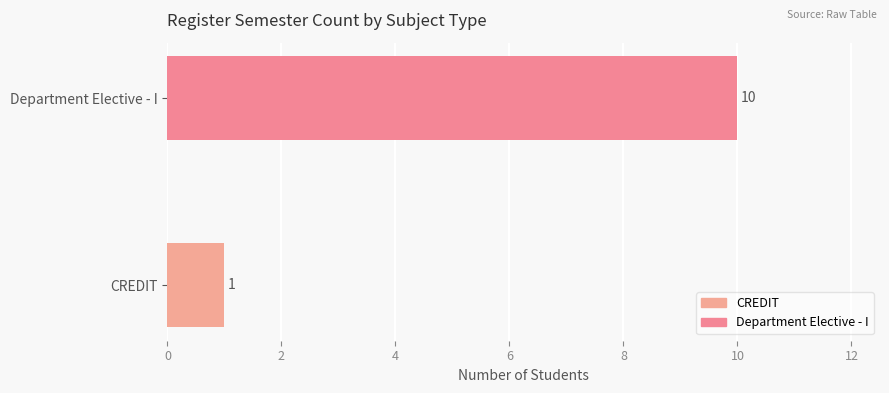

How many values are between 1 and 10?

2